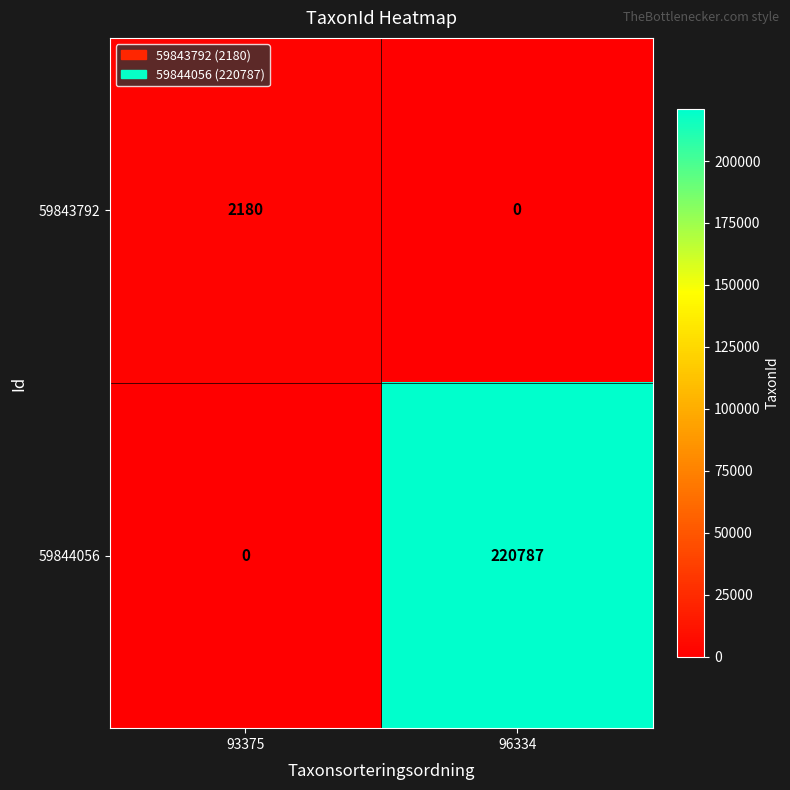

What is the sum of the 59843792 values at 93375 and 96334?

2180